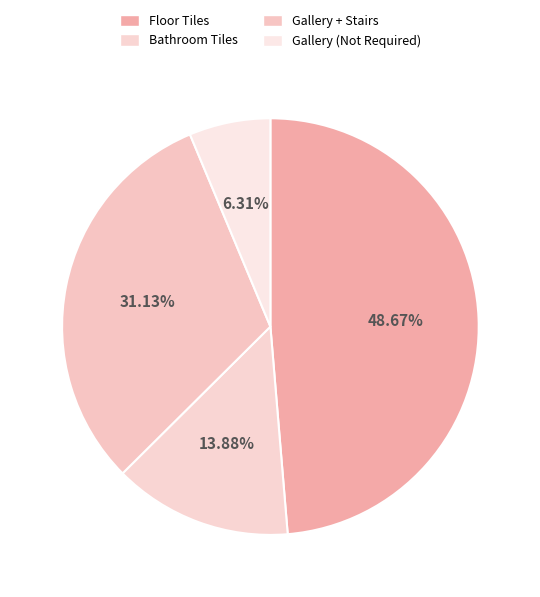

Which slice is the smallest?

Gallery (Not Required)